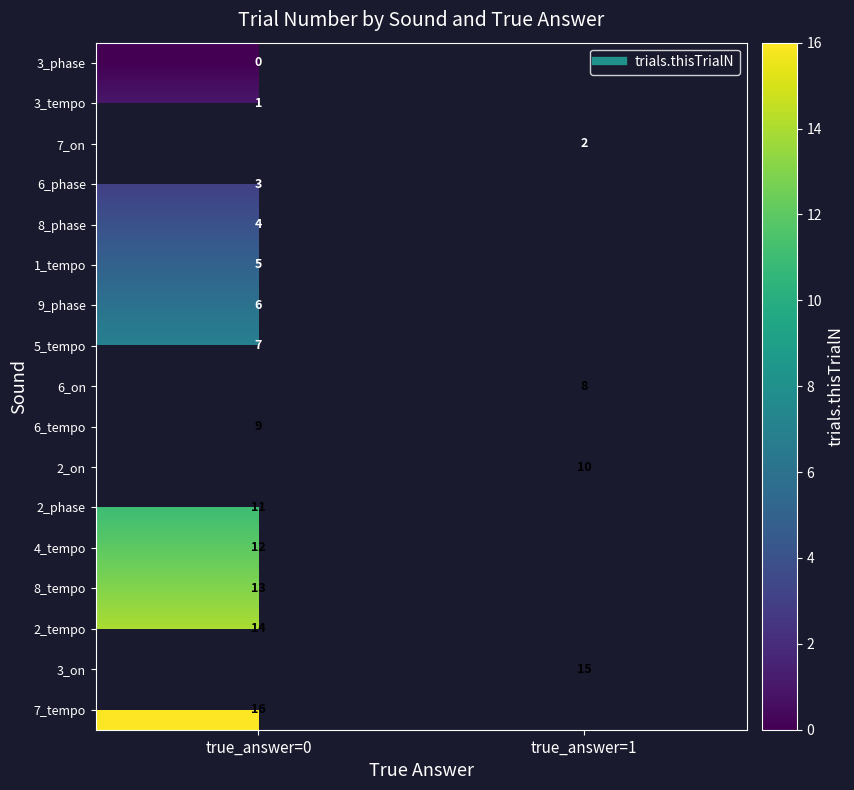

What is the approximate value of 7_on at true_answer=1?

2.0